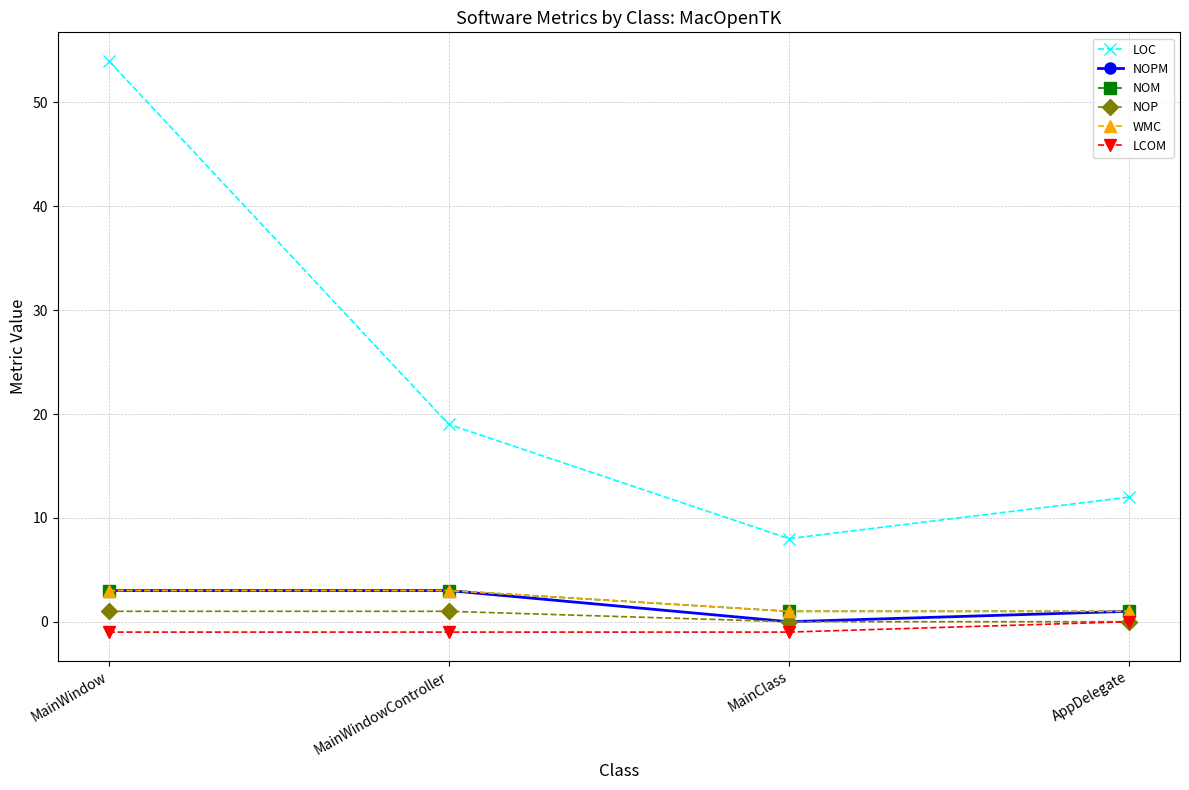

At which label does NOPM reach its peak?

MainWindow